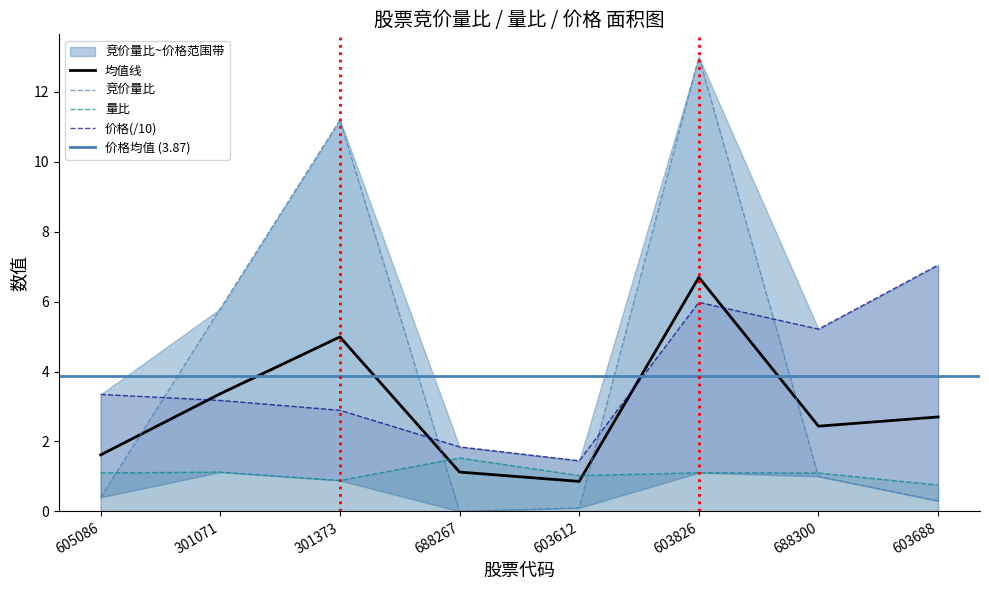

What is the difference between the highest and lowest values at 301071?

4.7